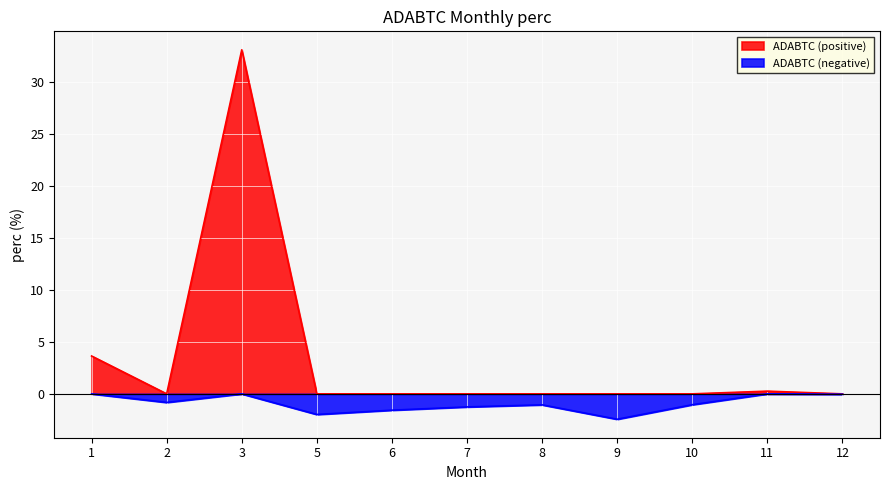

Rank the series by their maximum value, from highest to lowest.

ADABTC (positive), ADABTC (negative)